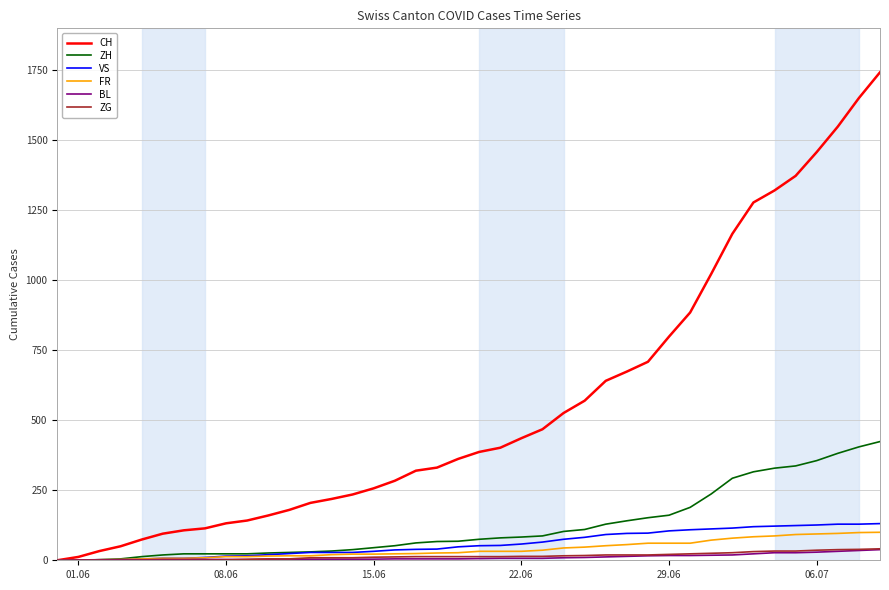

What is the greatest value displayed?

1743